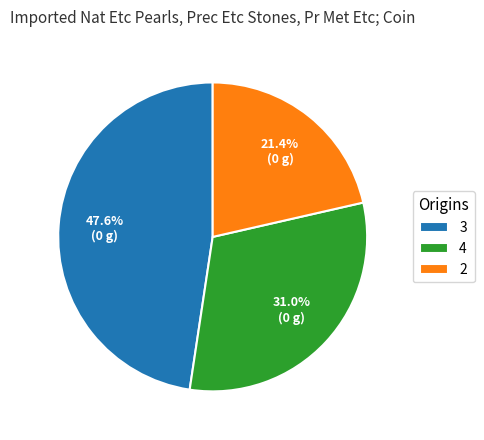

Is there a majority slice in this chart?

No